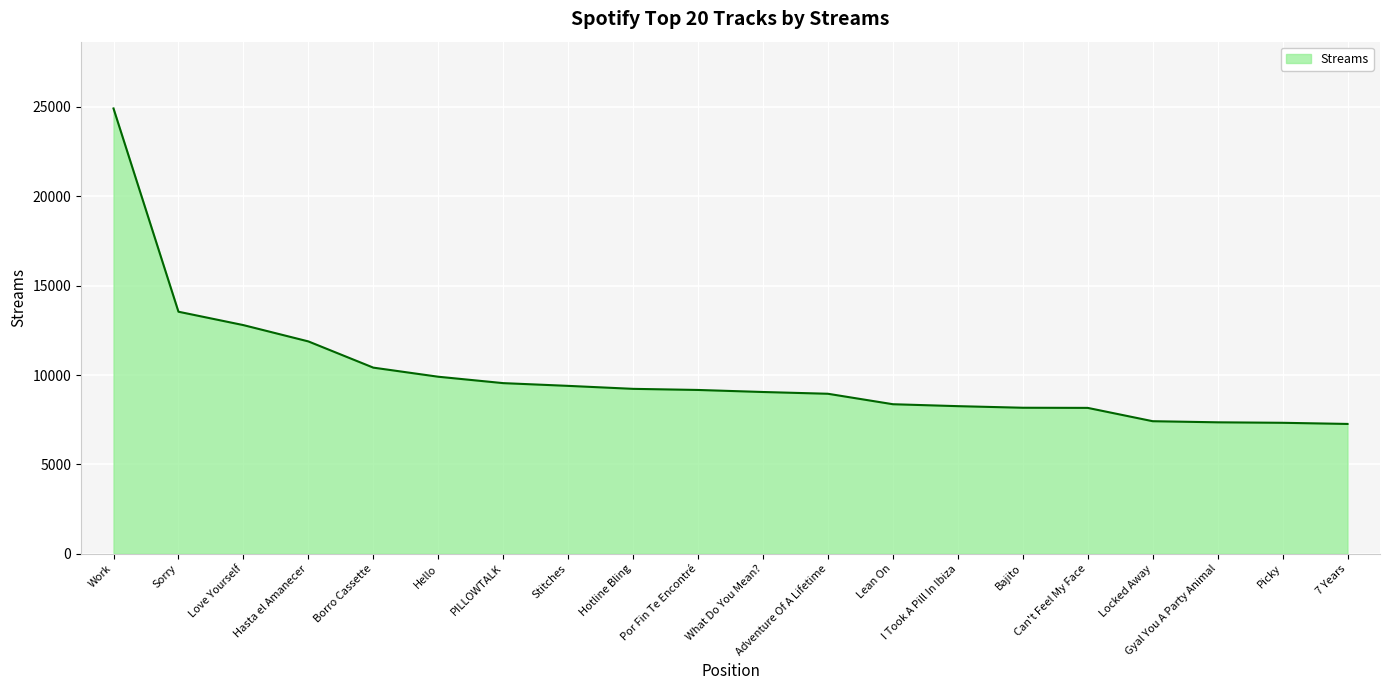

What is the maximum value shown in the chart?

24912